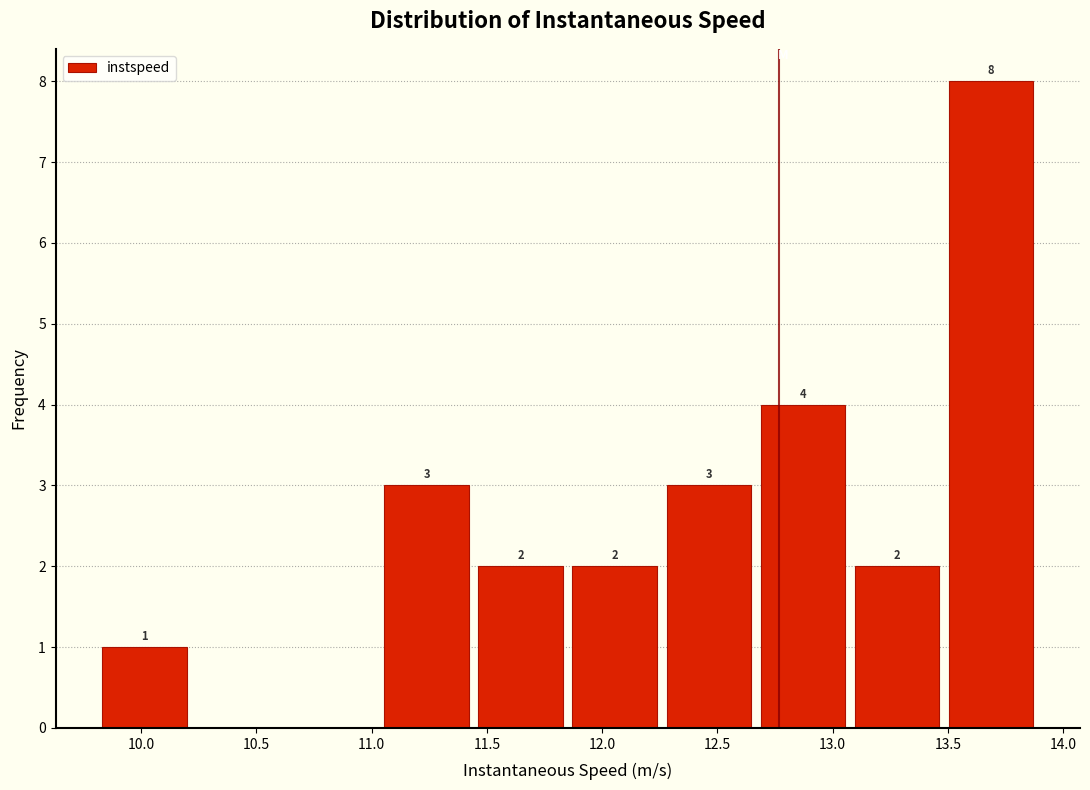

Over which range of the x-axis is the bar tallest?

13.50 to 13.90